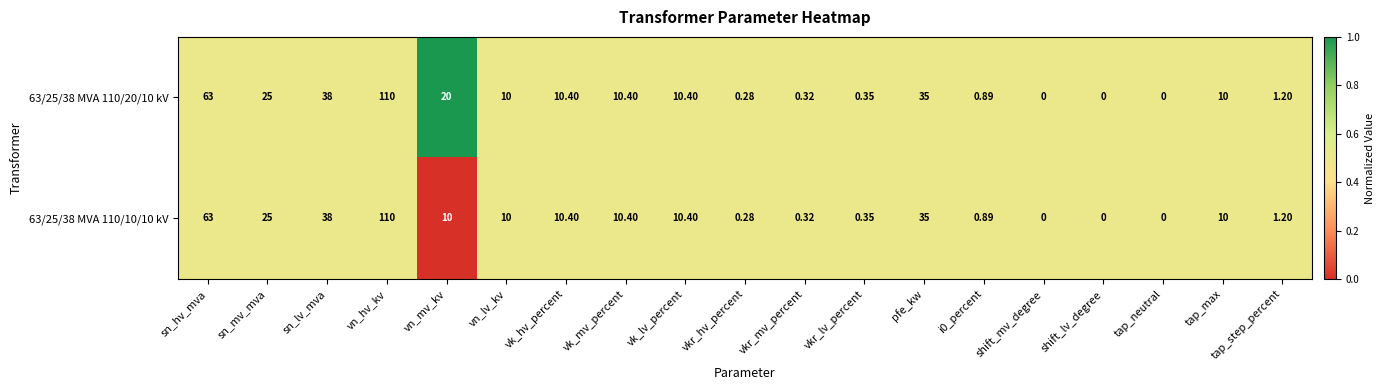

Is the value of 63/25/38 MVA 110/10/10 kV at sn_lv_mva greater than the value of 63/25/38 MVA 110/20/10 kV at vkr_hv_percent?

Yes